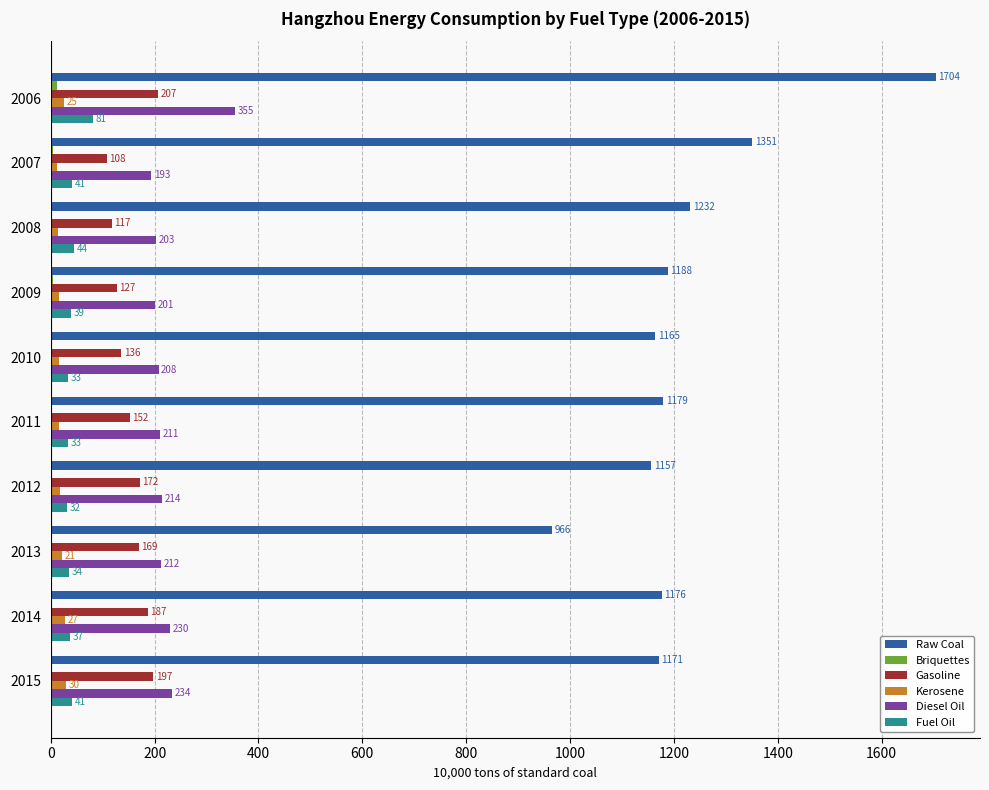

Which category has the highest value across all series?

2006